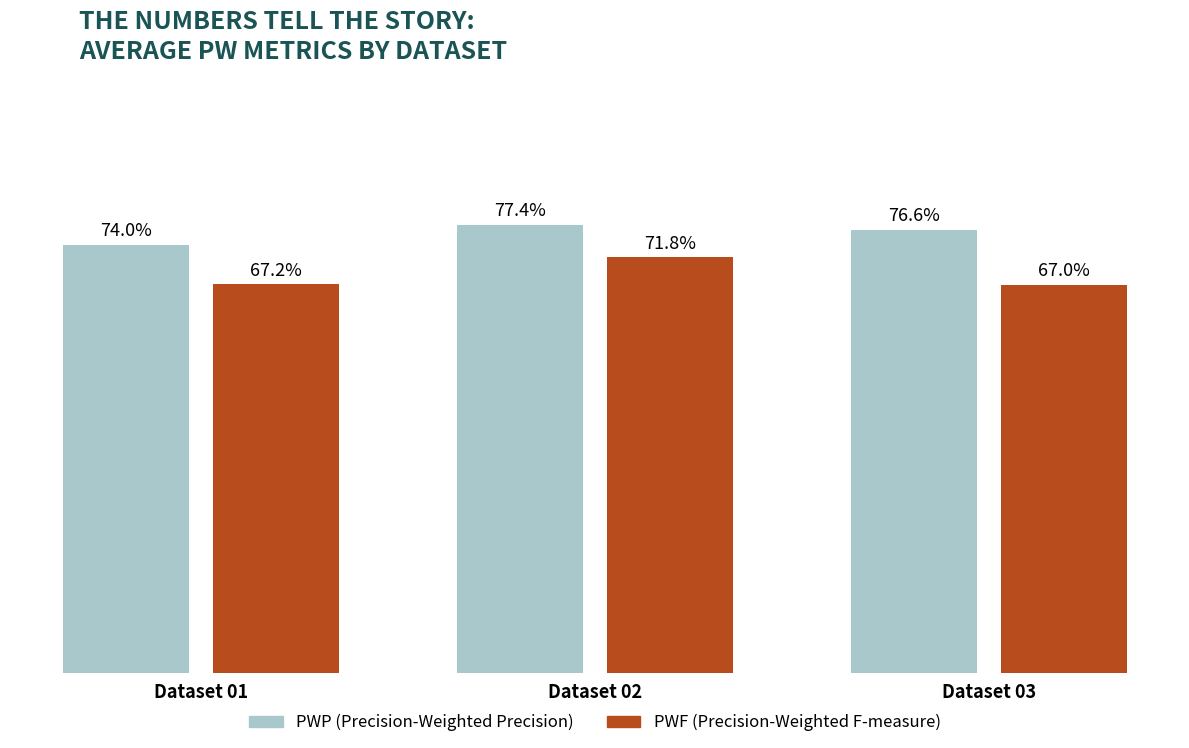

What are all the series names shown in the legend?

PWP (Precision-Weighted Precision), PWF (Precision-Weighted F-measure)